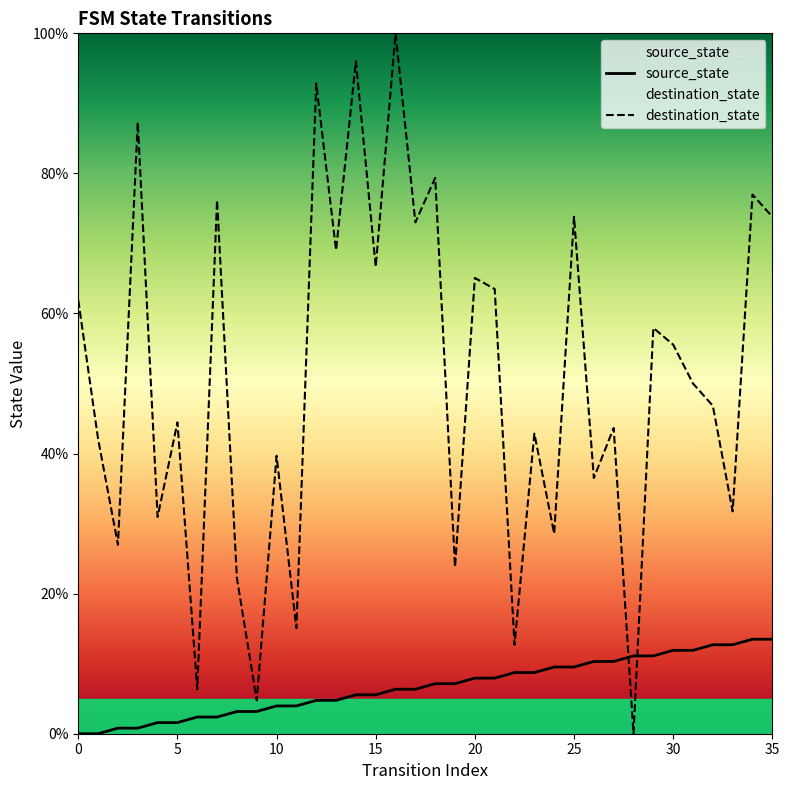

Where does the source_state series first go above 7?

18